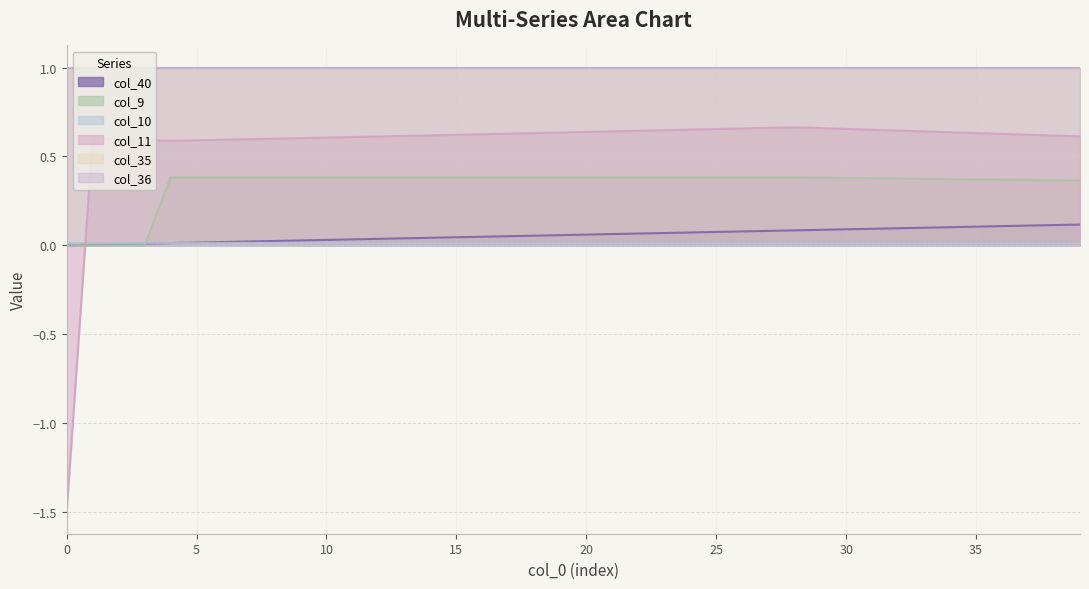

Count the col_9 values in the range 0 to 1.

40